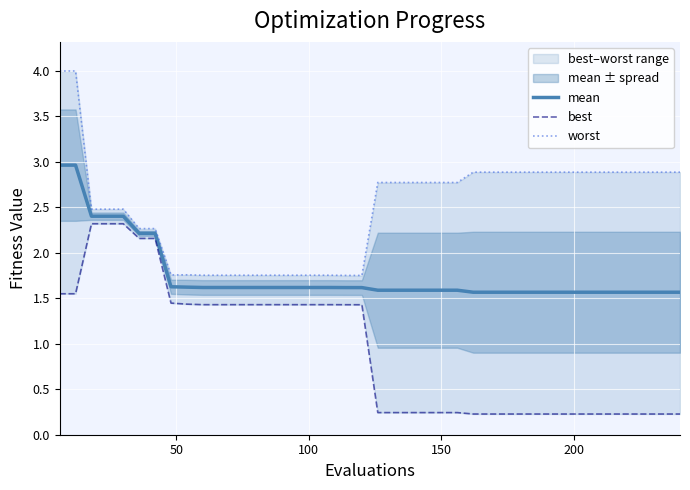

What is the average value of the best series?

0.9